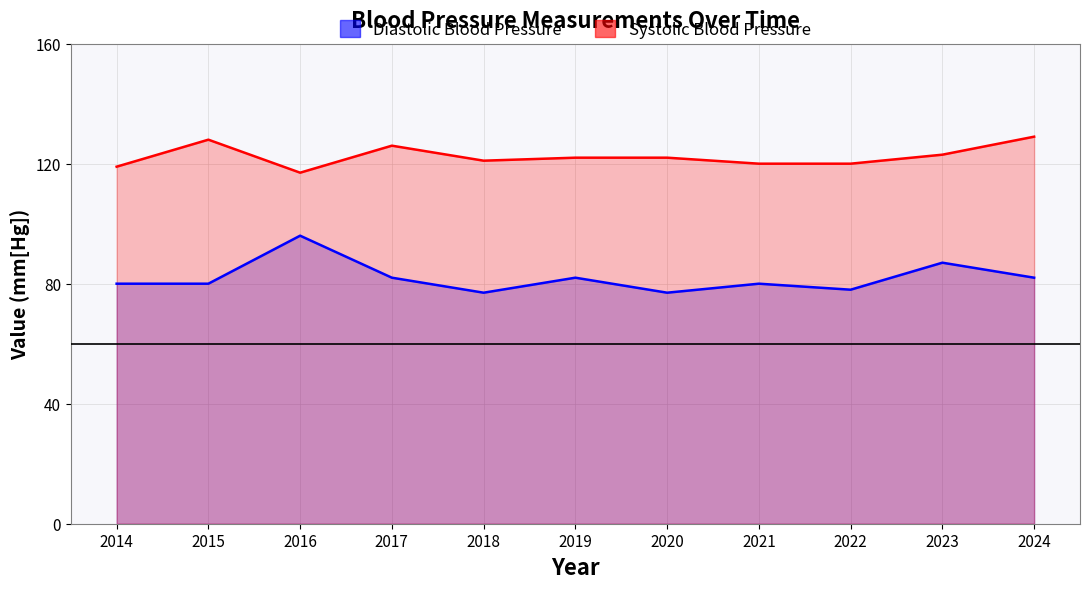

At which label does Diastolic Blood Pressure reach its peak?

2016